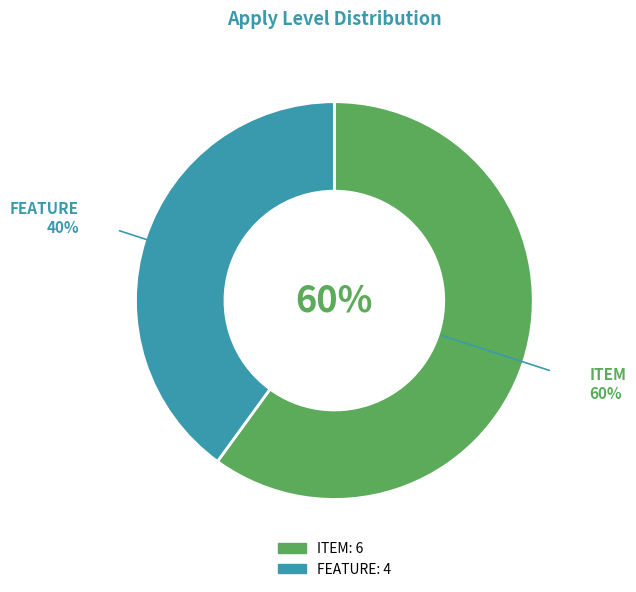

What is the change in value from ITEM to FEATURE?

-2